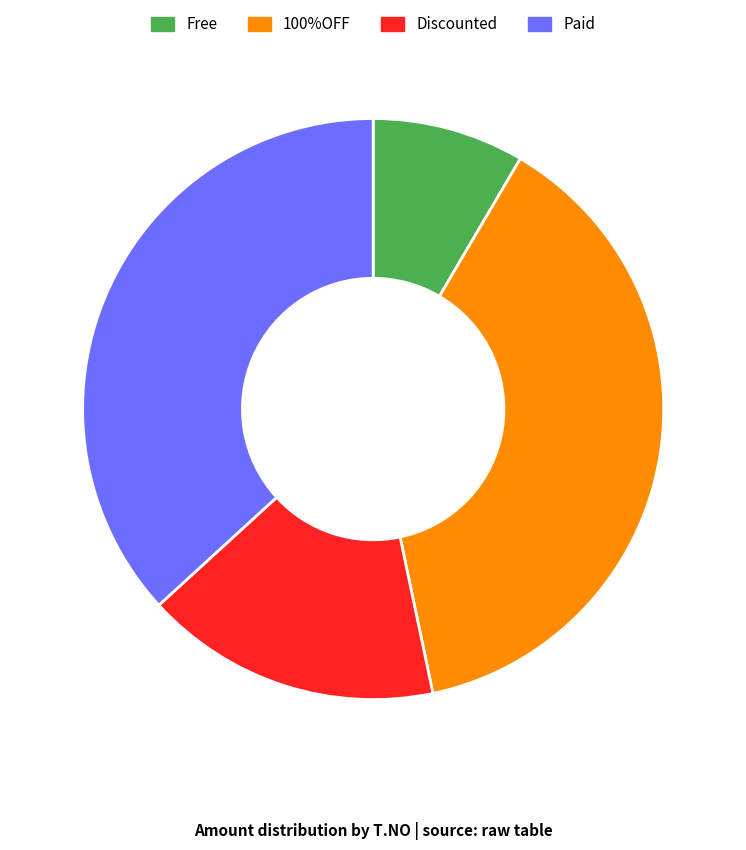

True or false: 100%OFF accounts for 38% of the total.

True